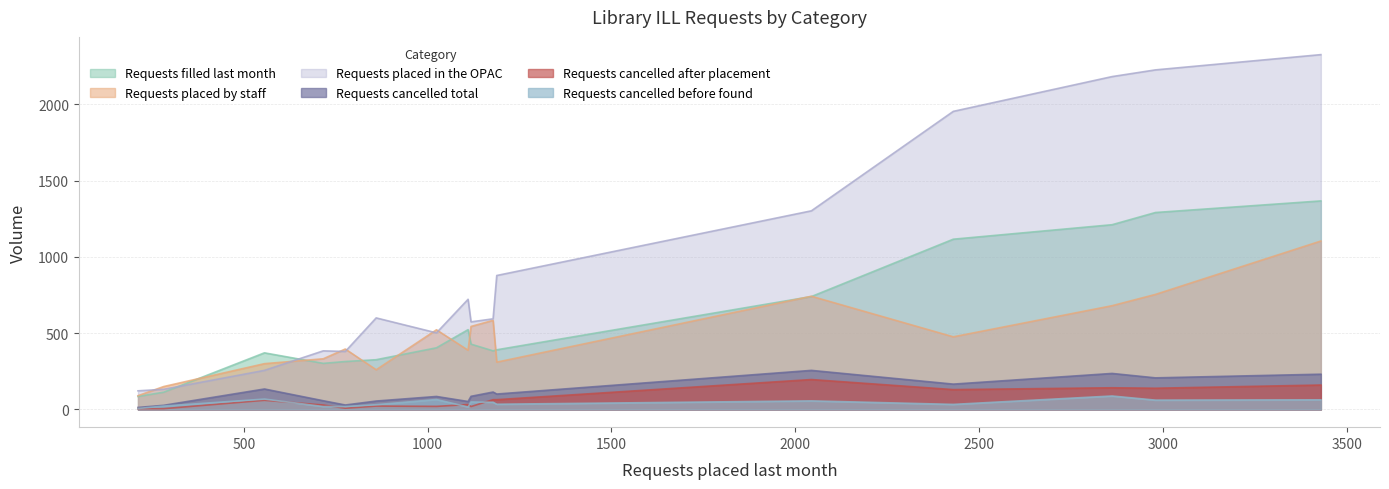

Which series has the largest range (max minus min)?

Requests placed in the OPAC